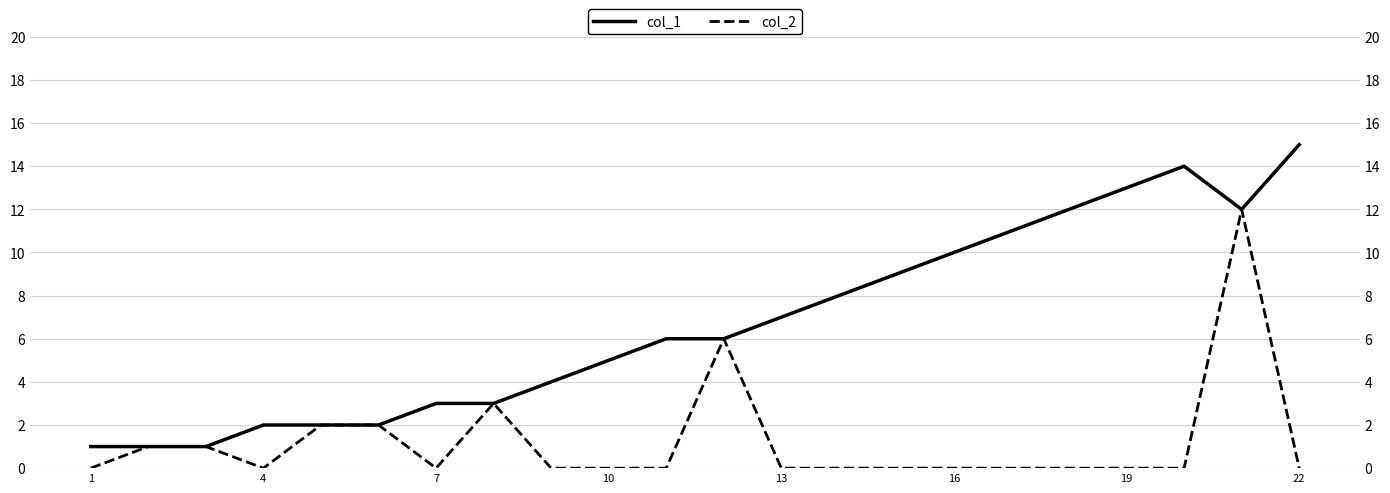

Reading left to right, list all the values displayed in this chart.

col_1: 1	1	1	2	2	2	3	3	4	5	6	6	7	8	9	10	11	12	13	14	12	15
col_2: 0	1	1	0	2	2	0	3	0	0	0	6	0	0	0	0	0	0	0	0	12	0